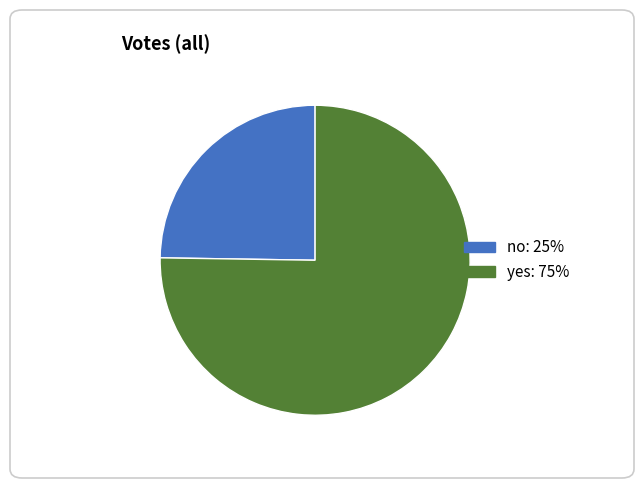

Is yes the majority of the pie?

Yes